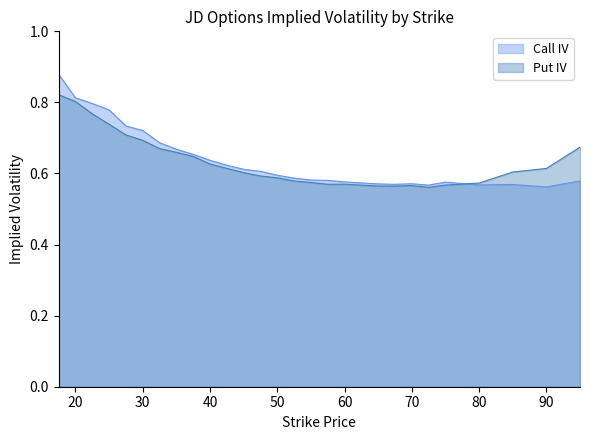

What is the maximum value shown in the chart?

0.9